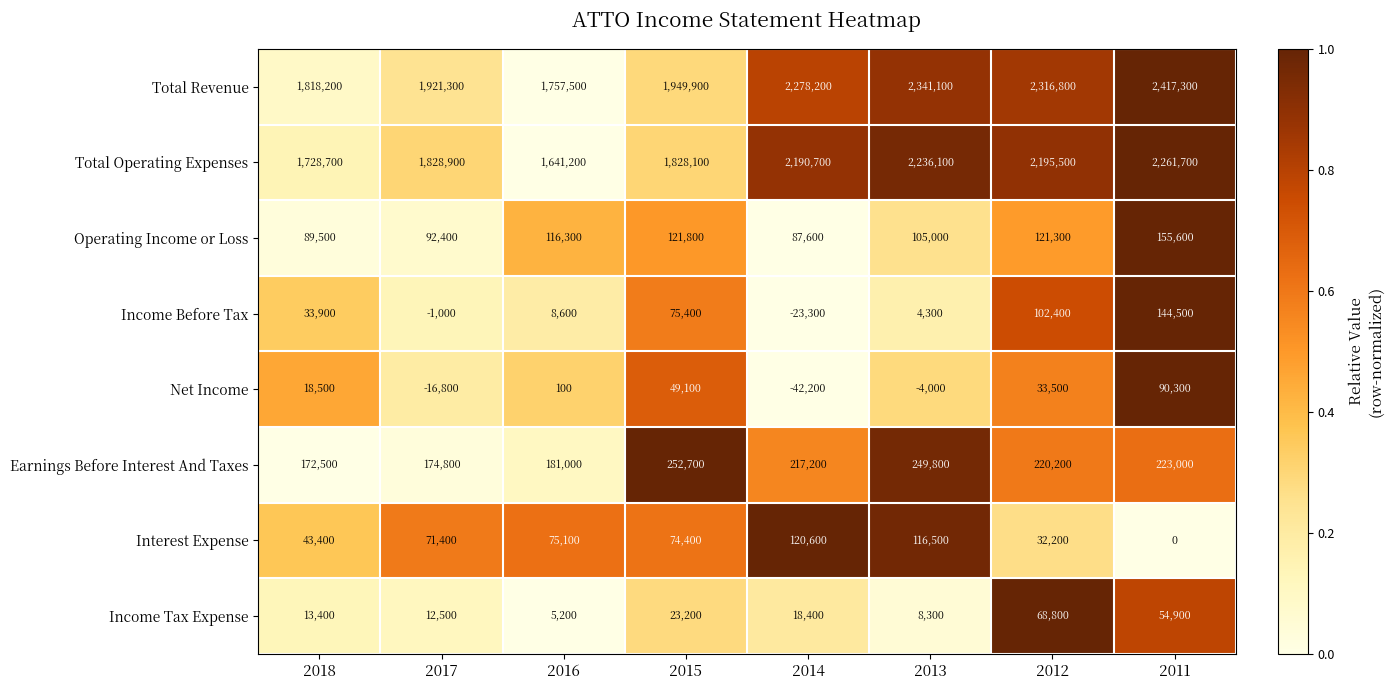

What is the maximum value shown in the chart?

2417300